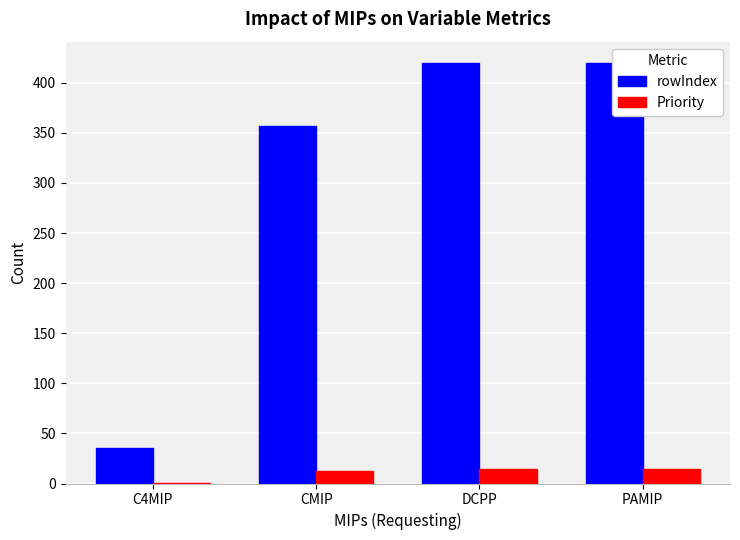

Which category has the lowest value across all series?

C4MIP